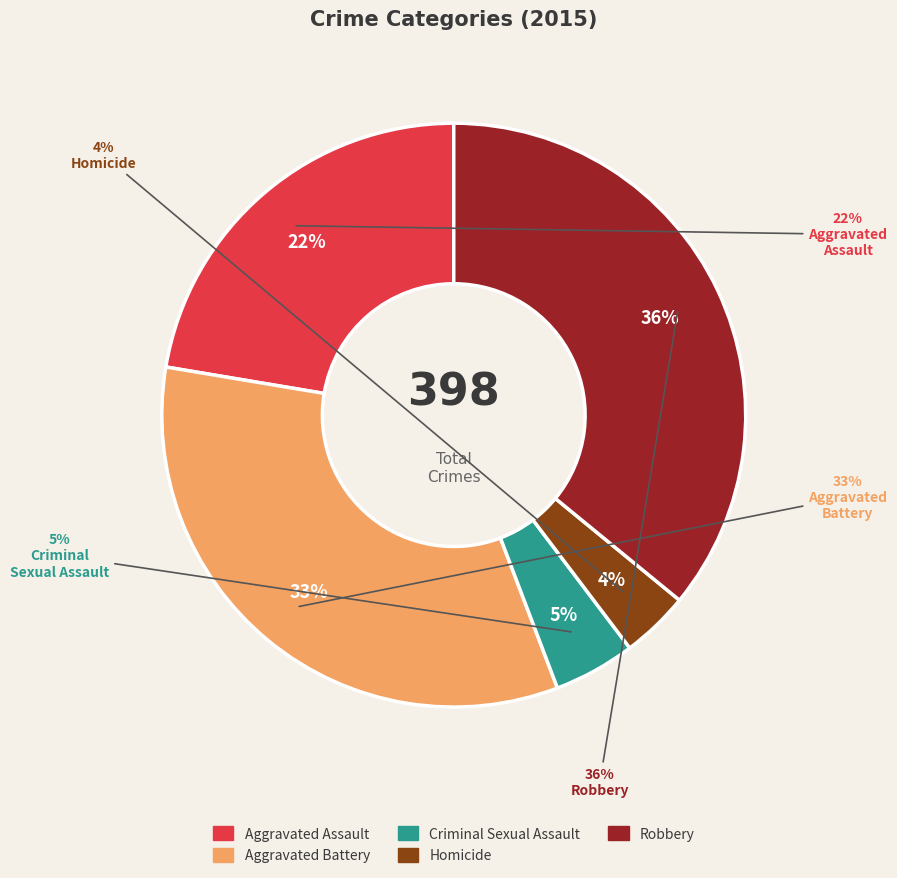

Rank the categories by value from lowest to highest.

Homicide, Criminal Sexual Assault, Aggravated Assault, Aggravated Battery, Robbery